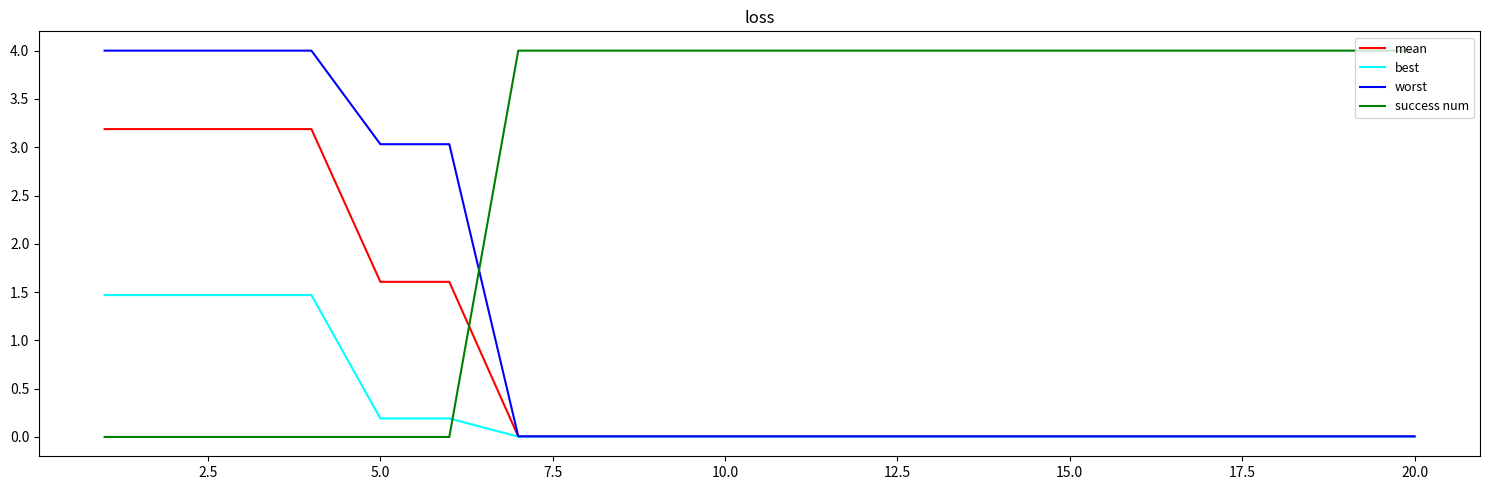

Which series has the largest total across all categories?

success num